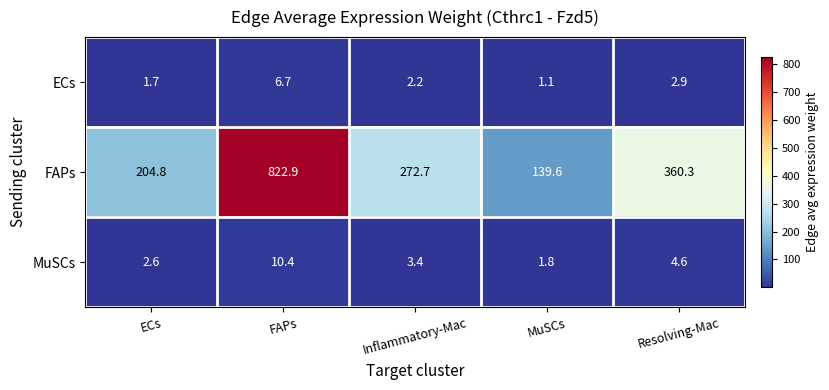

At MuSCs, list the series in order from smallest to largest.

ECs, MuSCs, FAPs